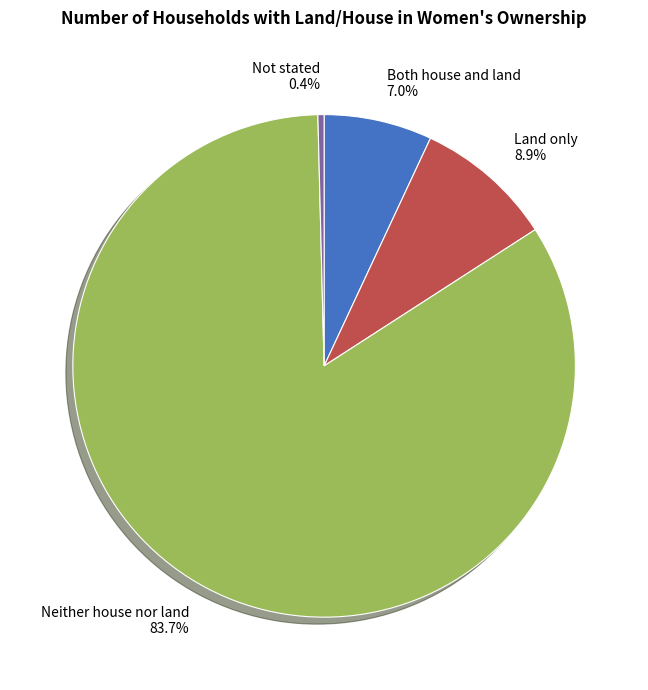

The Land only slice represents 19% of the pie. True or false?

False